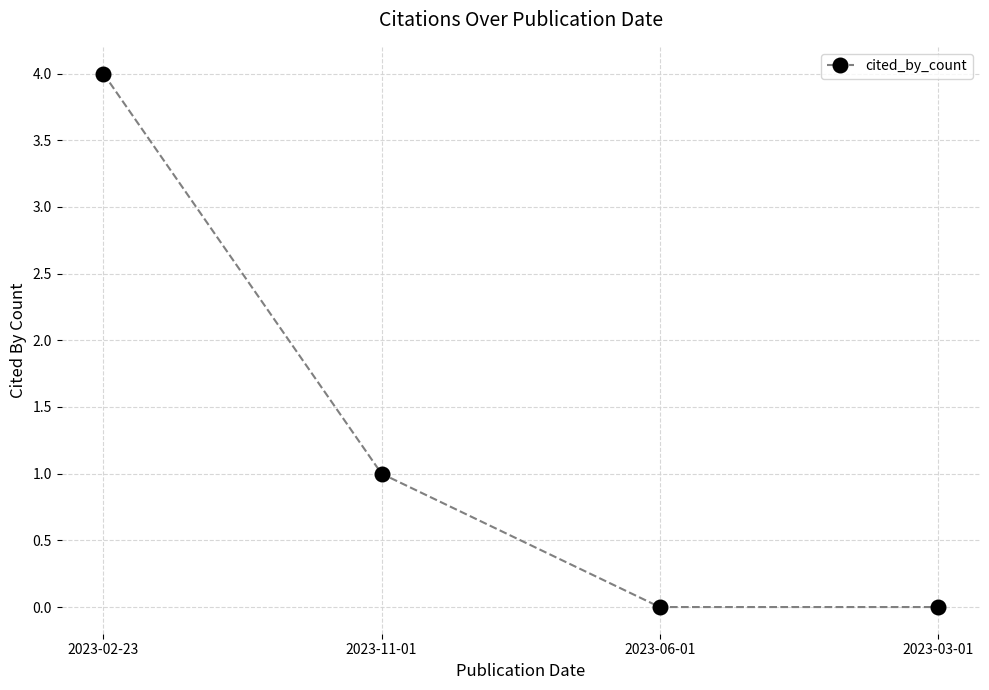

Reading left to right, list all the values displayed in this chart.

2023-02-23=4	2023-11-01=1	2023-06-01=0	2023-03-01=0